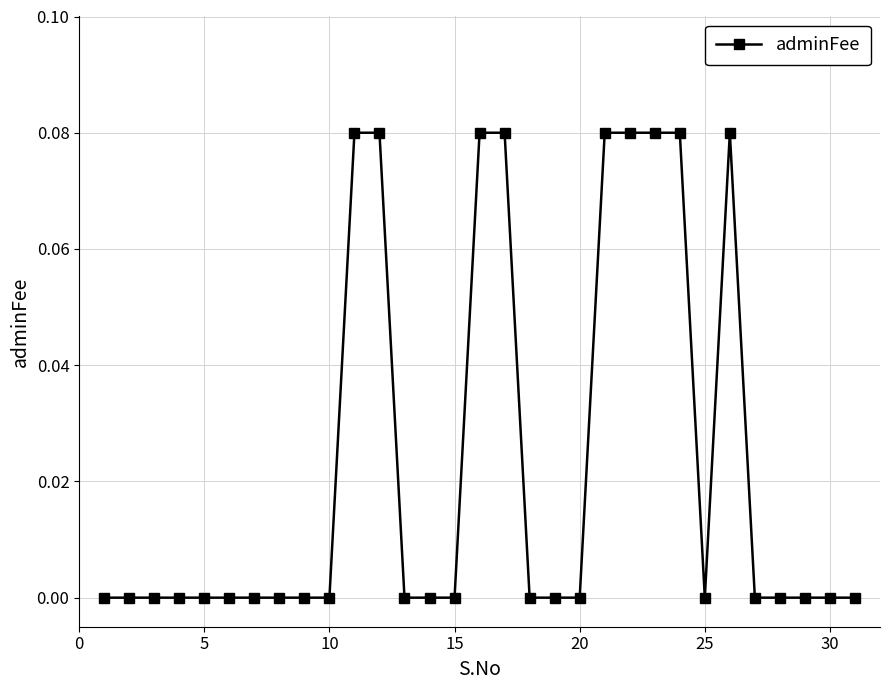

What is the sum of all values?

0.7